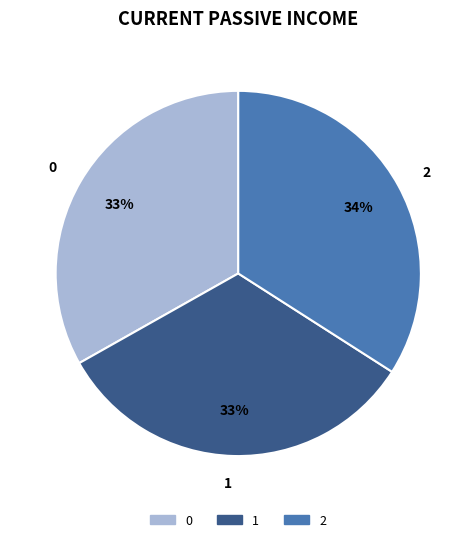

The 2 slice represents 34% of the pie. True or false?

True